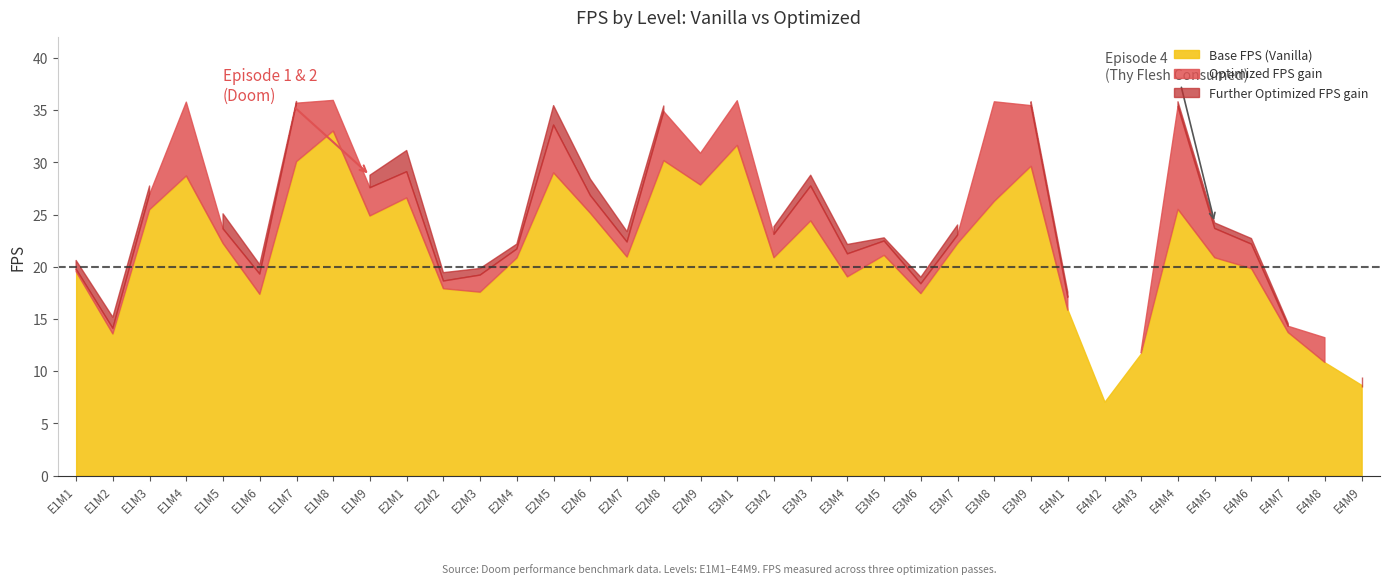

What is the difference between the Further Optimized FPS values at E4M1 and E2M7?

5.8